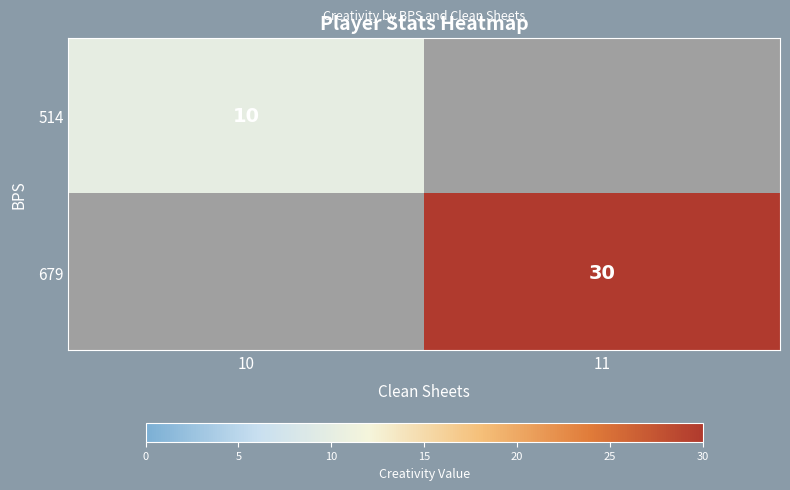

Is it true that 679 equals 30 at 11?

True